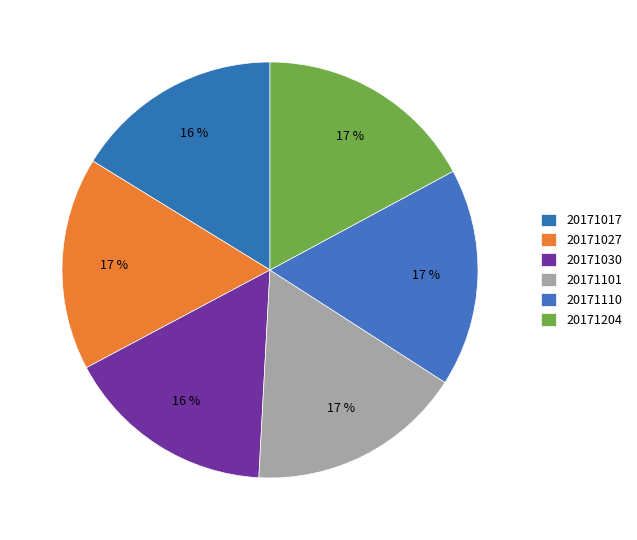

Count the number of slices in the pie.

6